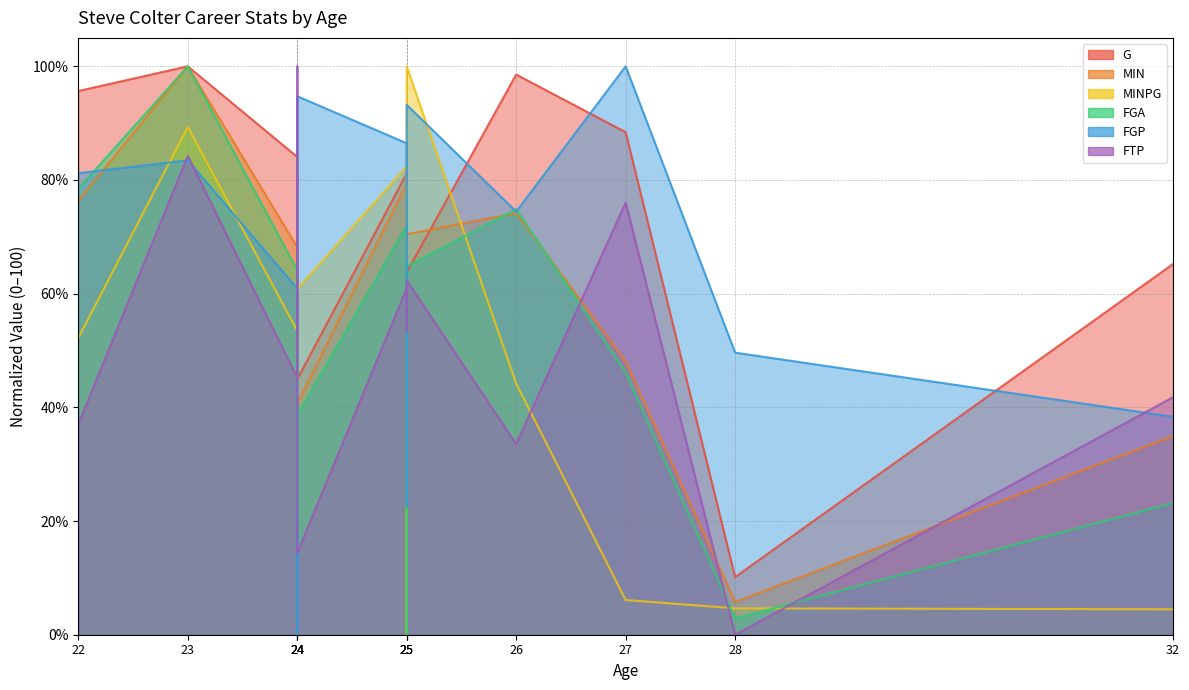

Which series has the widest spread of values?

G